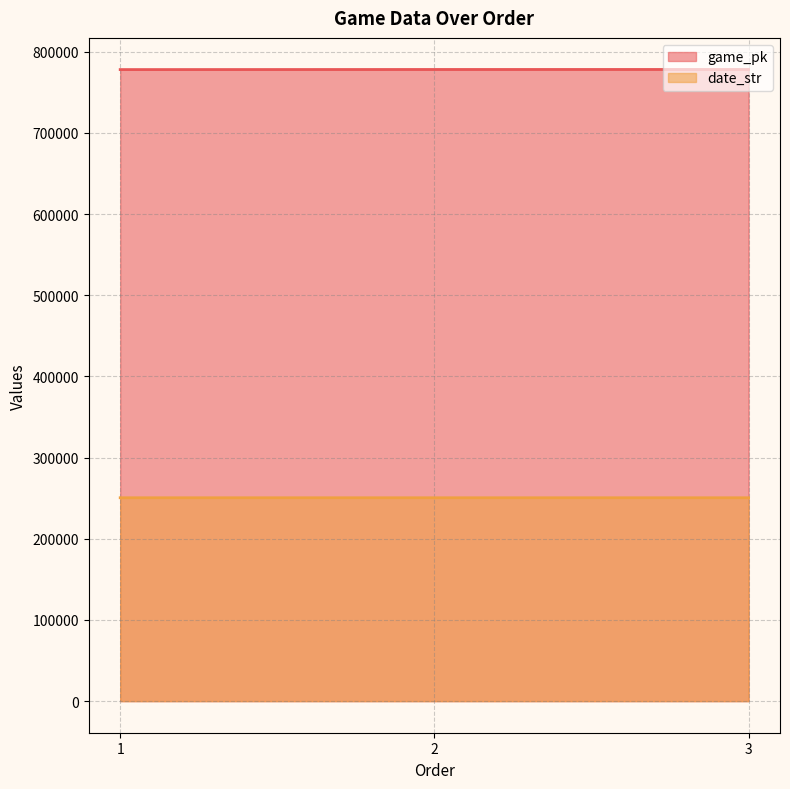

Reading left to right, what are all the values shown in this chart?

game_pk: 777937	778061	778075
date_str: 250513	250504	250503